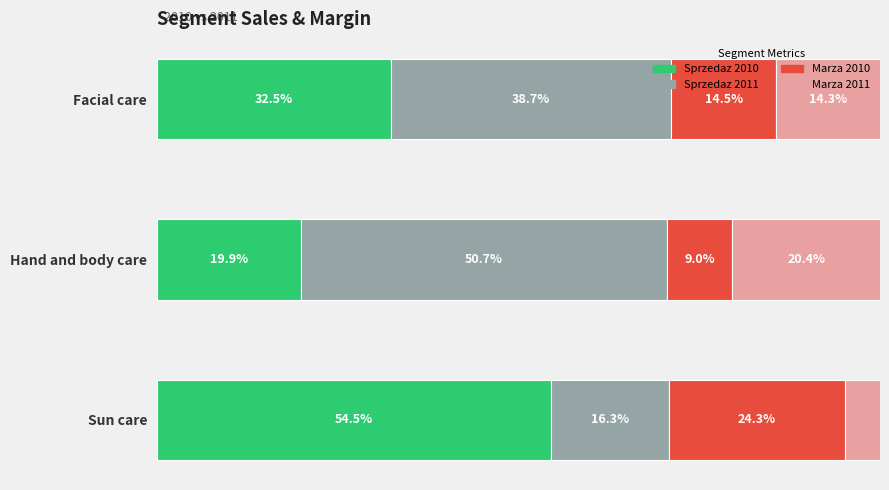

Which category has the lowest value in the Sprzedaz 2010 series?

Hand and body care